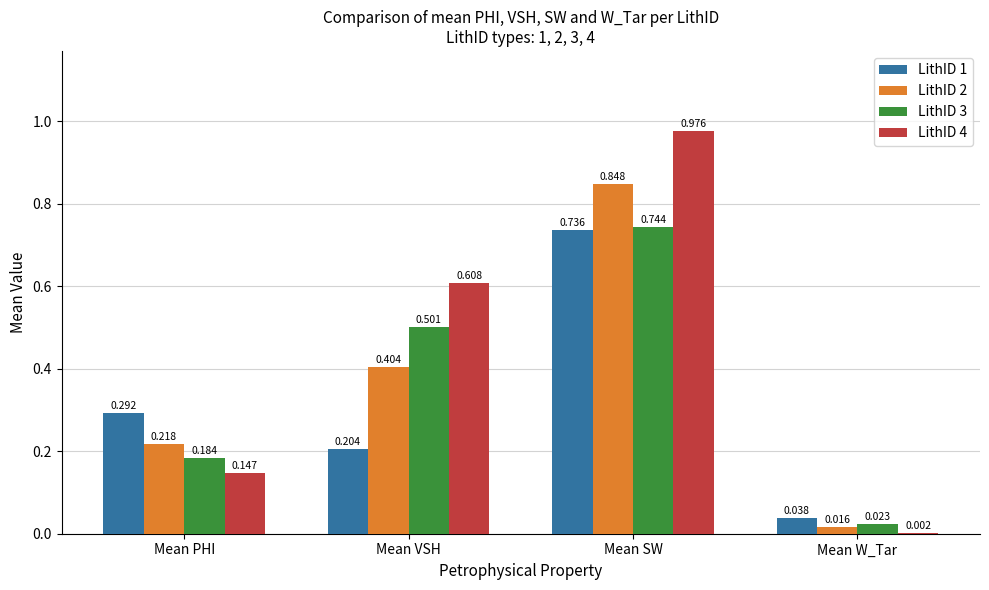

At which label is LithID 3 closest to 0?

Mean W_Tar